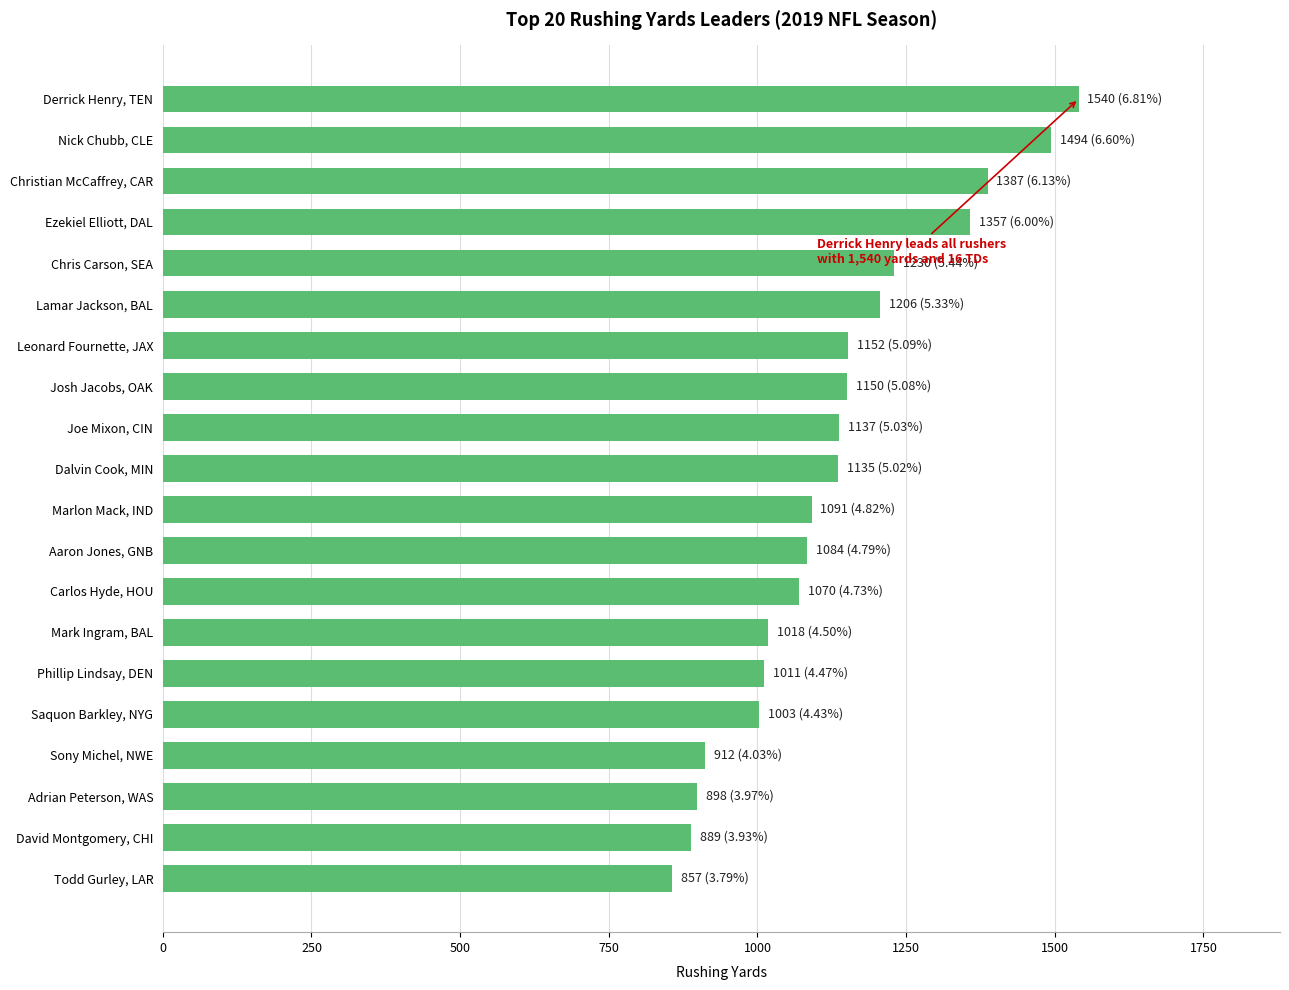

The chart shows a value of 1473 at Carlos Hyde, HOU. True or false?

False